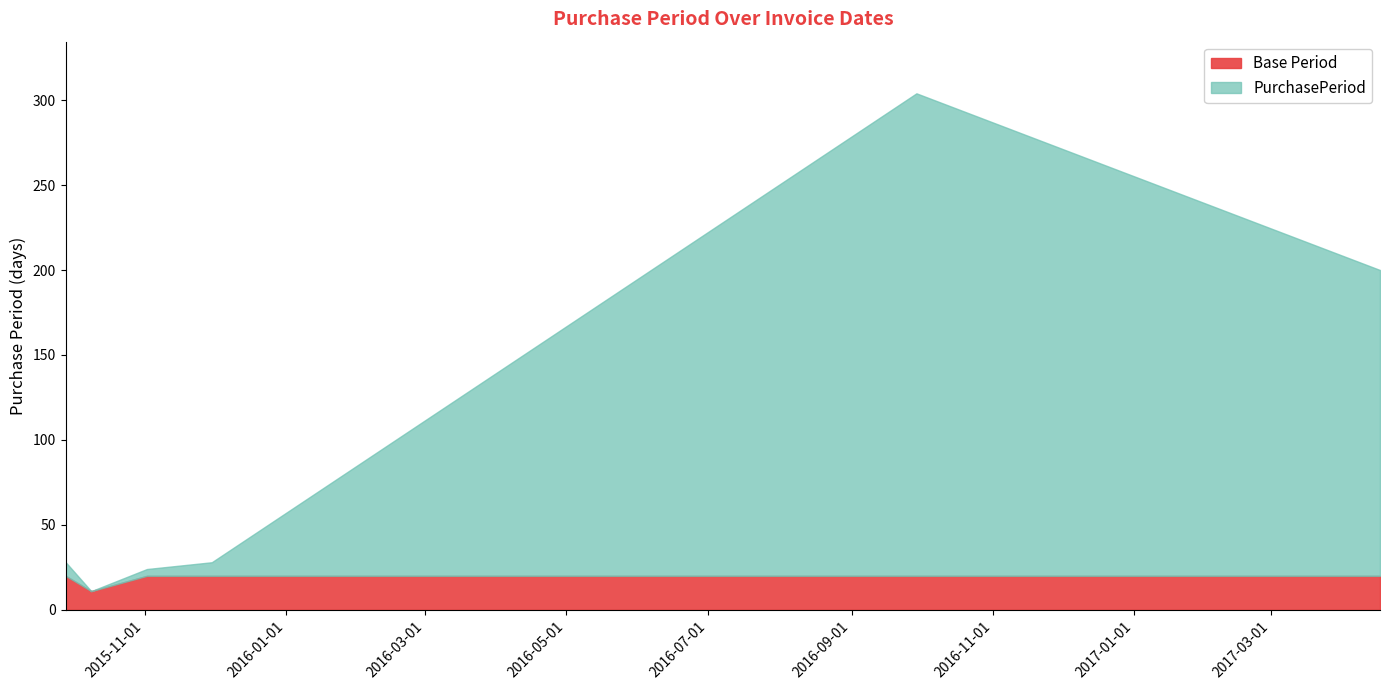

Where is the first local maximum?

2016-09-29